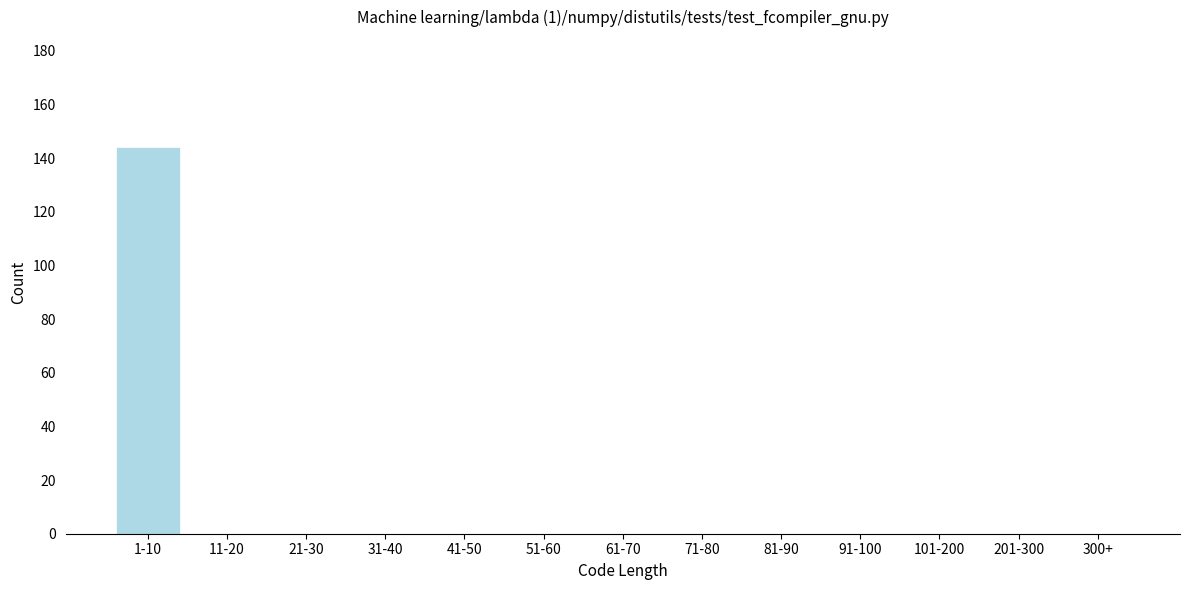

Reading right to left, what are all the values shown in this chart?

300+=0	201-300=0	101-200=0	91-100=0	81-90=0	71-80=0	61-70=0	51-60=0	41-50=0	31-40=0	21-30=0	11-20=0	1-10=144